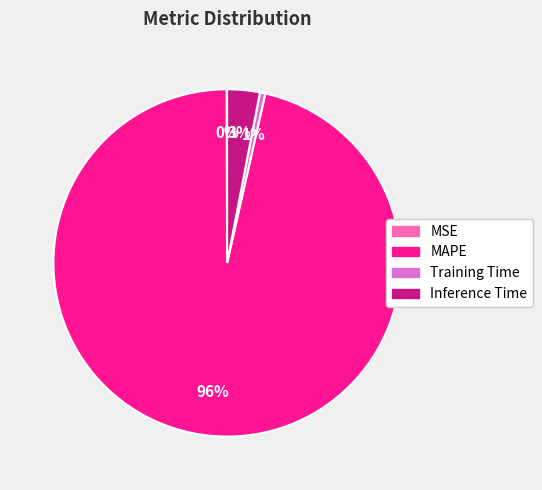

Is the sum of MAPE and Inference Time greater than half?

Yes